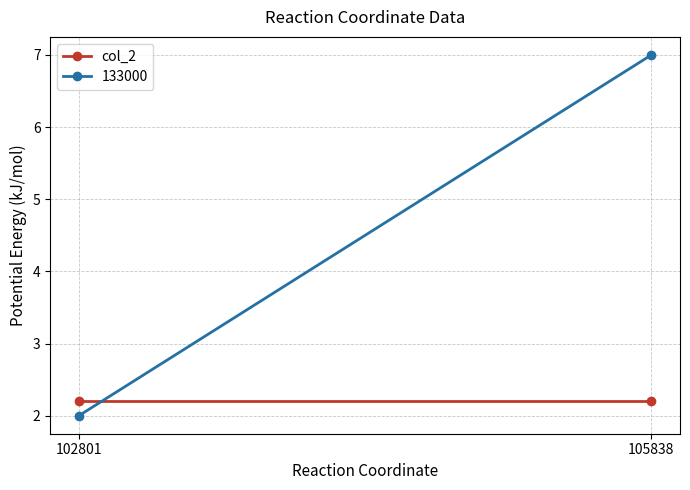

What is the approximate value of col_2 at 102801?

2.2